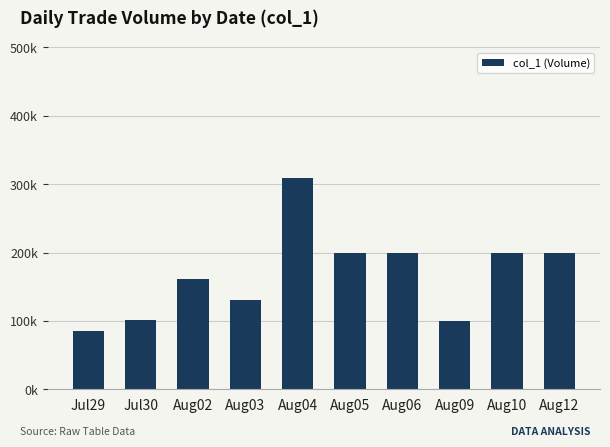

Does the chart contain any negative values?

No